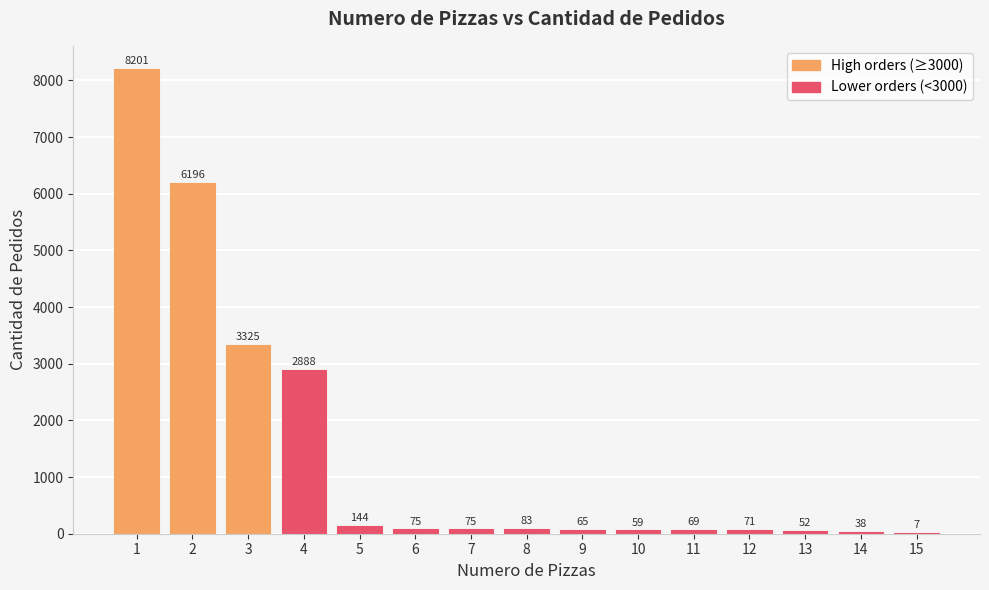

The value at 14 is 38. True or false?

True